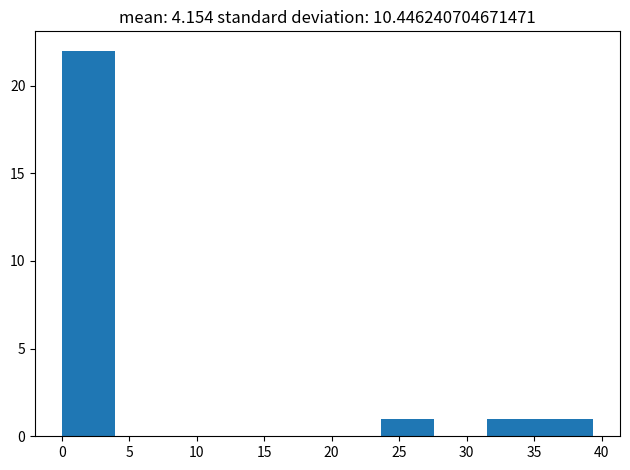

Reading left to right, list every bar in this chart as the range it spans on the x-axis followed by its height. Neither the bar edges nor the heights are printed on the chart, so give them approximately, as read against the axes.

0.0 to 4.0: 22
4.0 to 8.0: 0
8.0 to 12.0: 0
12.0 to 16.0: 0
16.0 to 19.5: 0
19.5 to 23.5: 0
23.5 to 27.5: 1
27.5 to 31.5: 0
31.5 to 35.5: 1
35.5 to 39.5: 1